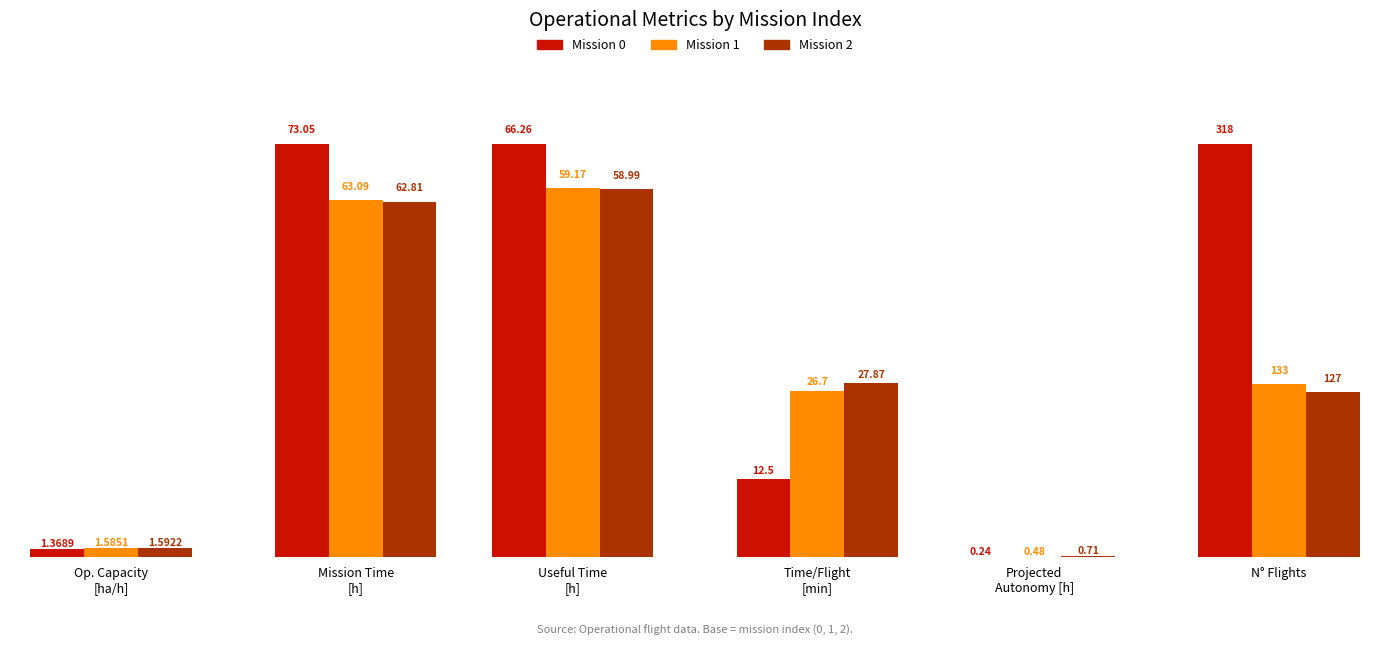

What is the average value of the Autonomia Projetada [h] series?

0.5